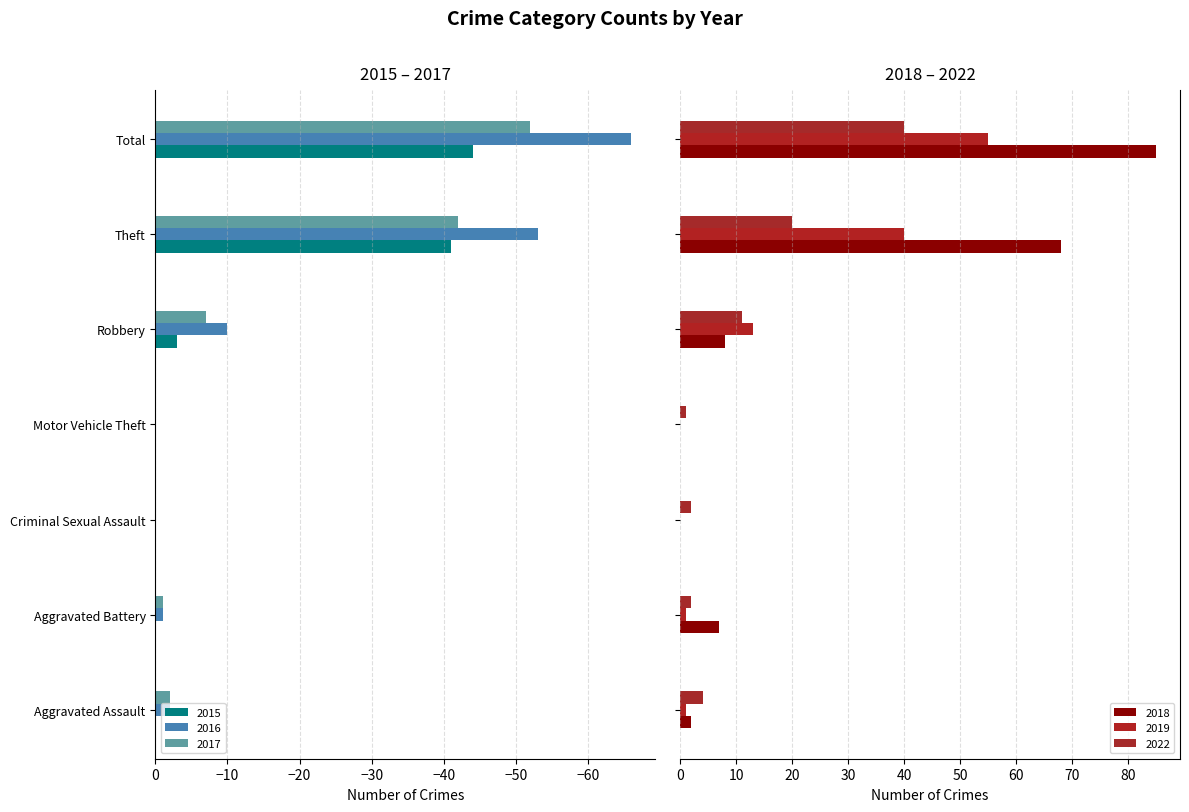

Are the bars horizontal?

Yes